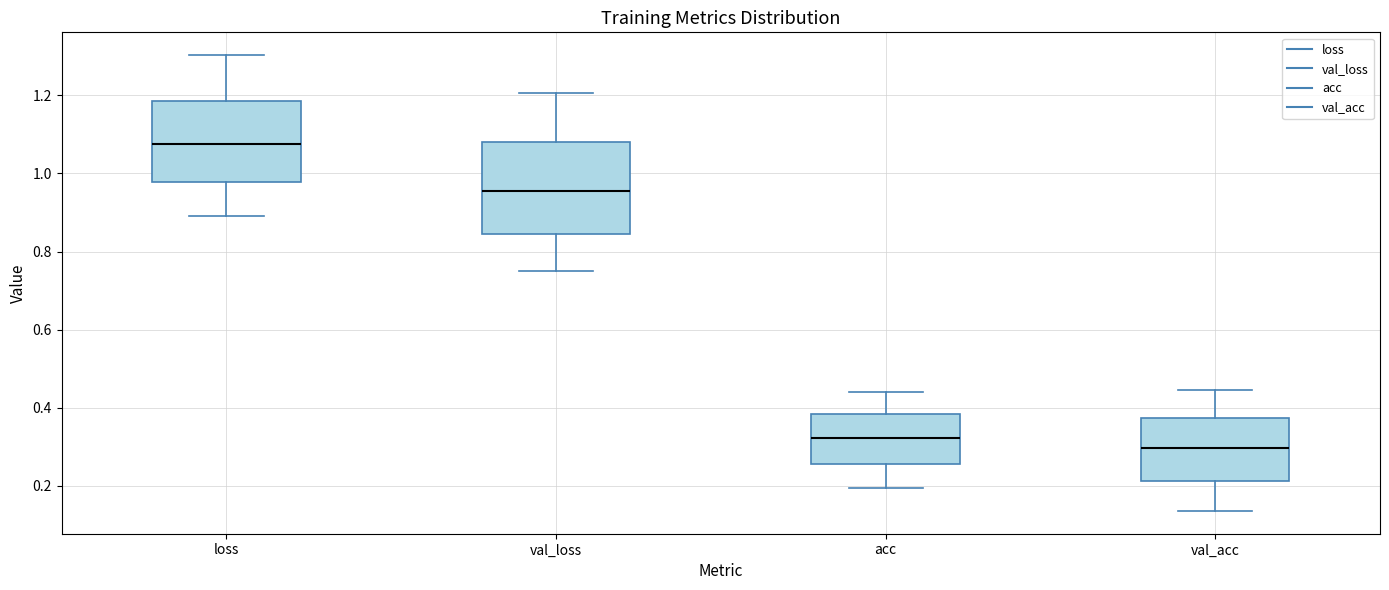

Where does the lower whisker of the box for val_loss end on the y-axis? The values are not printed on the chart, so give them approximately, as read against the axis.

0.74